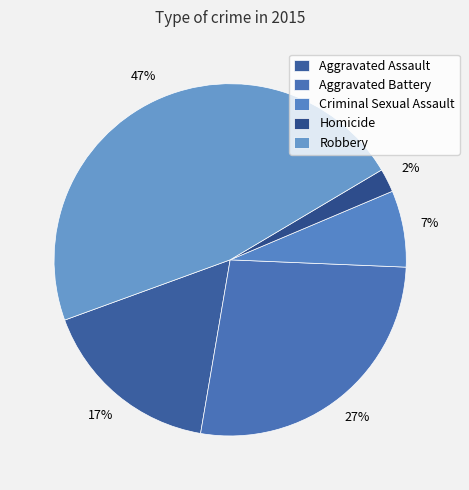

Count the number of slices in the pie.

5